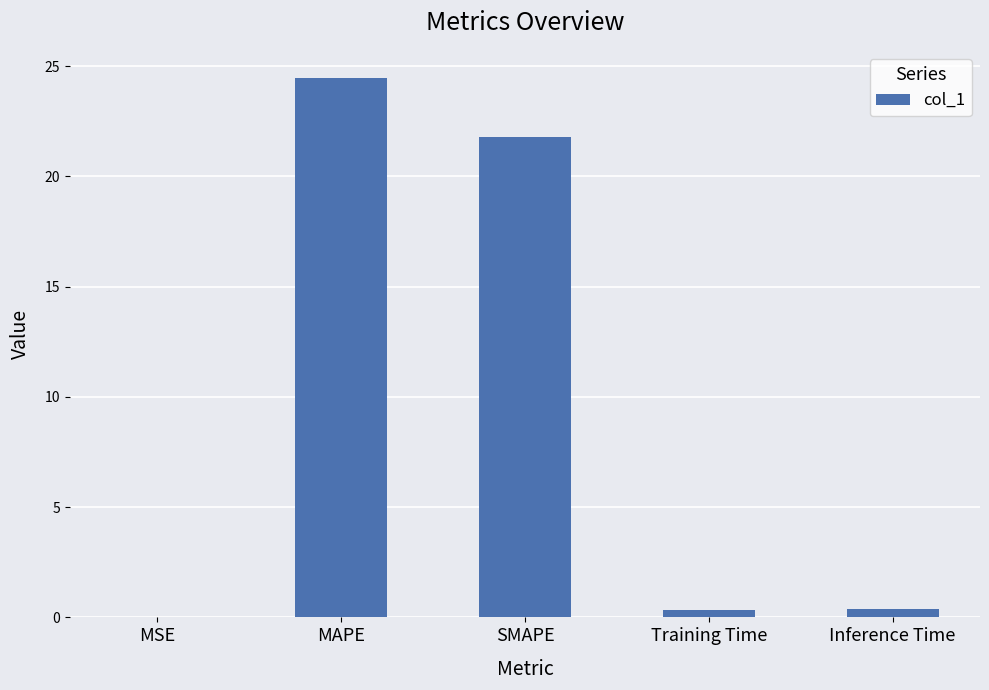

Where is the data nearest to the value 12?

SMAPE